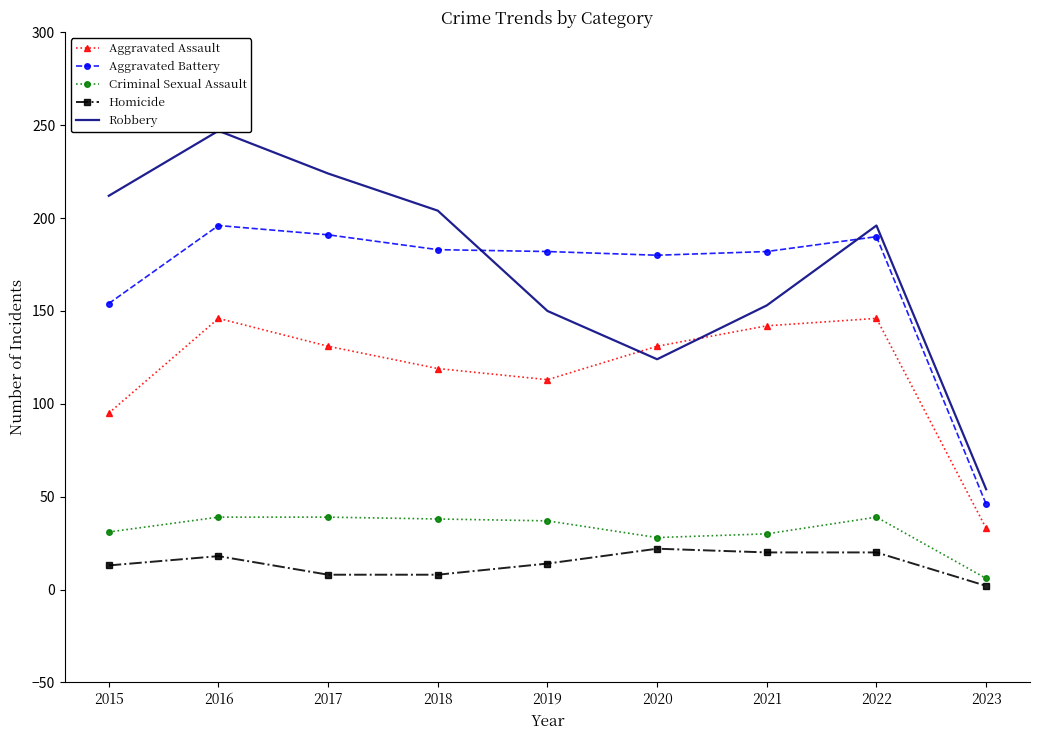

What are all the series names shown in the legend?

Aggravated Assault, Aggravated Battery, Criminal Sexual Assault, Homicide, Robbery